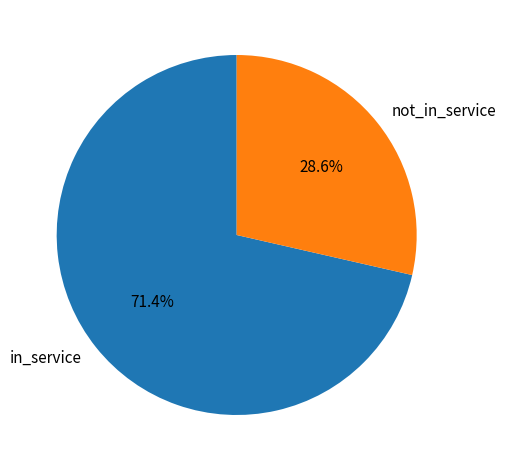

Which slice is the smallest?

not_in_service